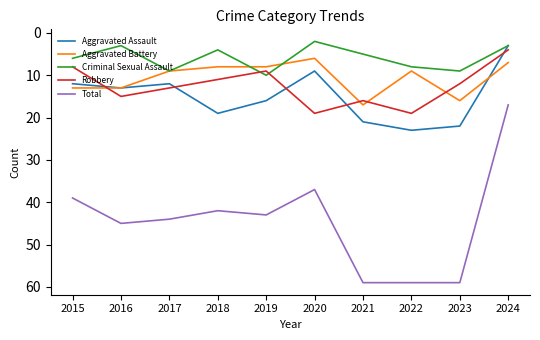

What is the sum of the Aggravated Assault values at 2021 and 2018?

40